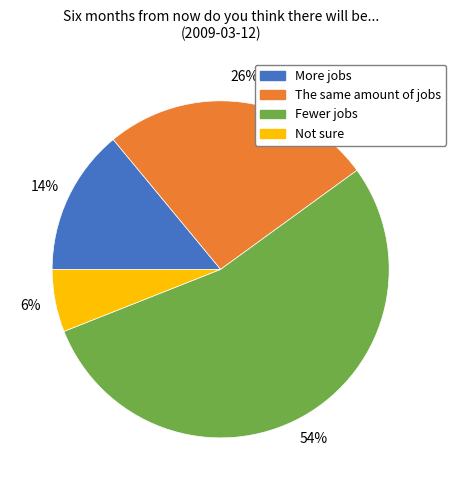

How many slices are in this pie chart?

4